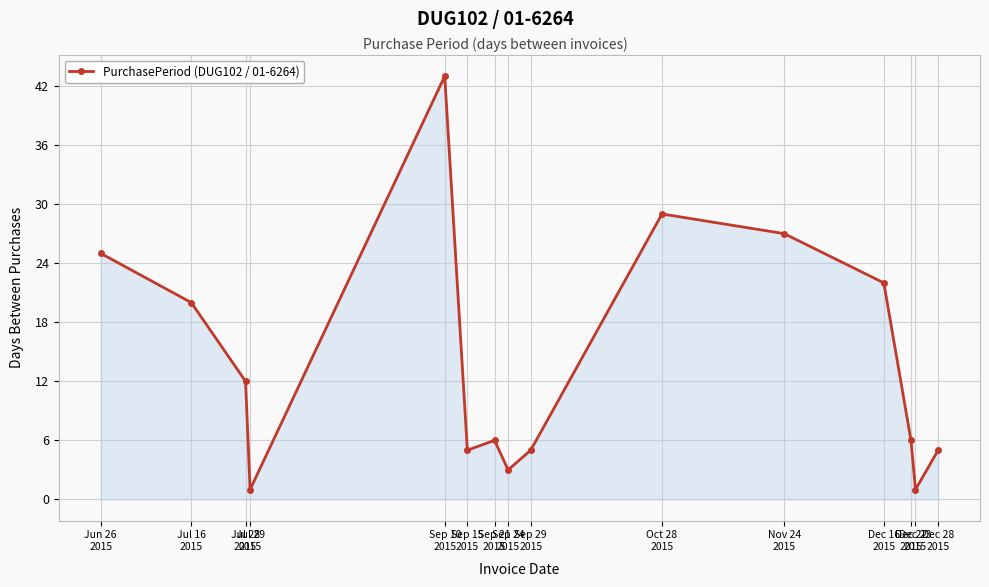

What is the ratio of the value at Jul 28
2015 to the value at Sep 15
2015?

2.4